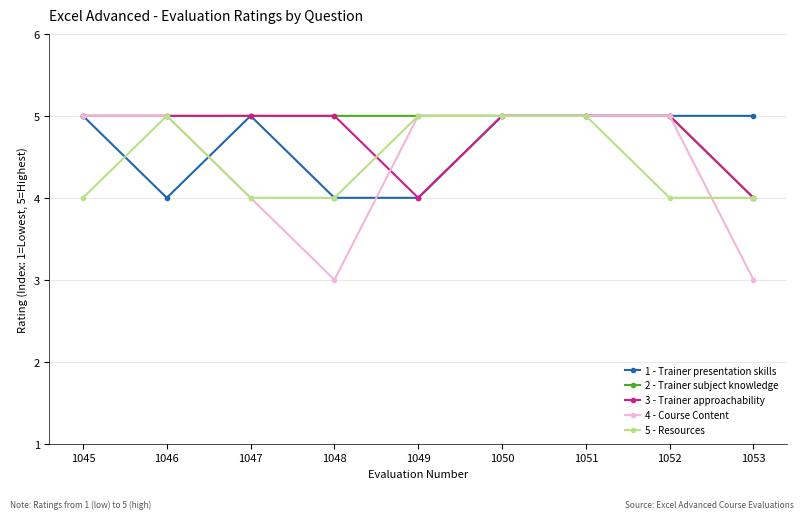

Which series changed the most between 1046 and 1049?

3 - Trainer approachability